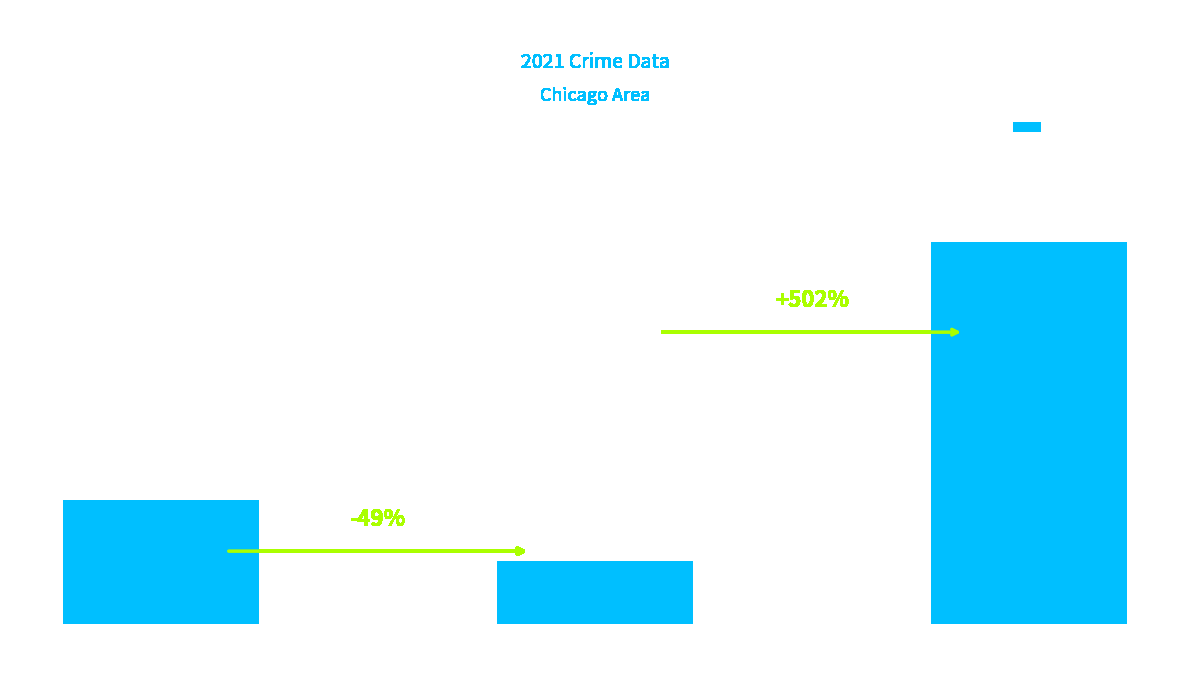

Are the bars horizontal?

No